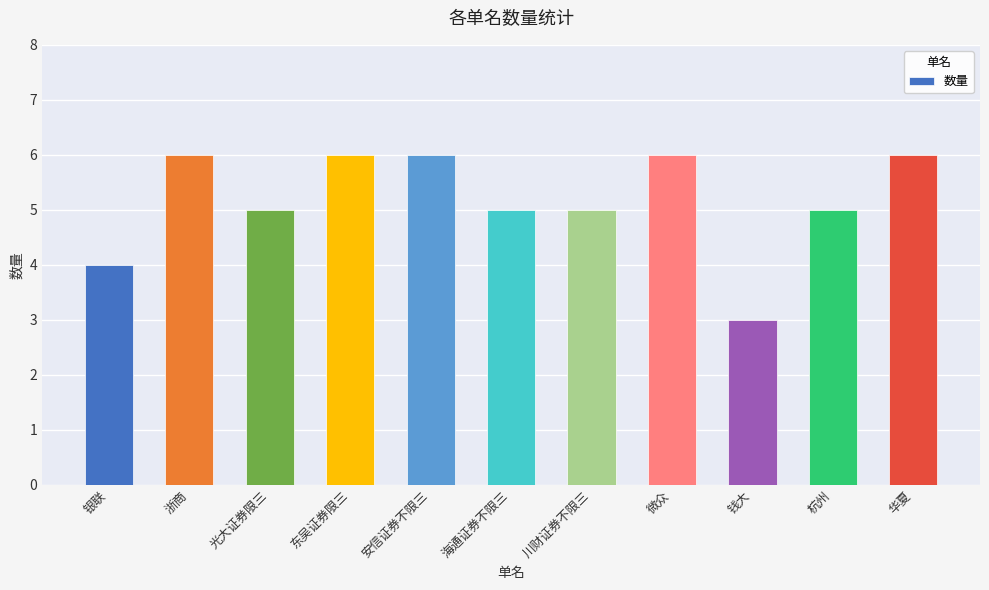

How many bars are there in total?

11